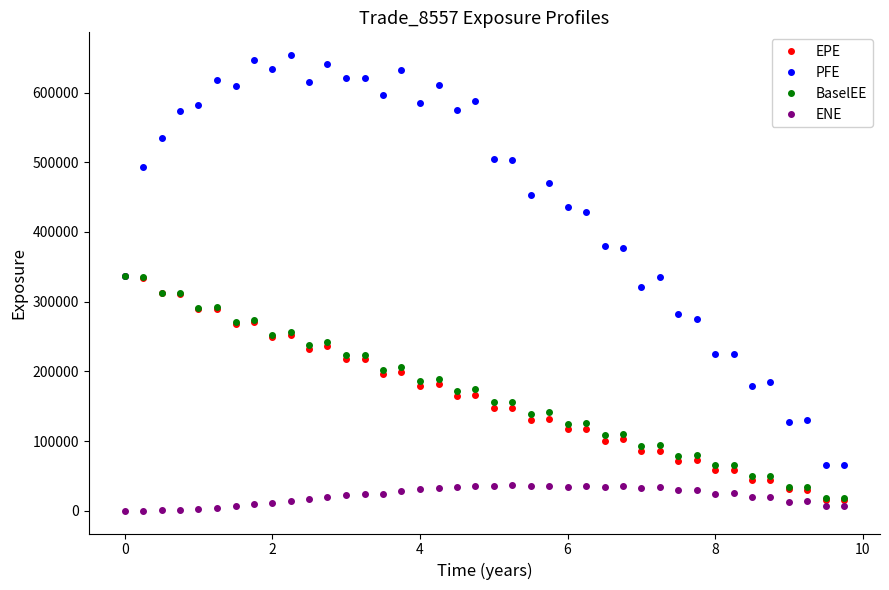

Which series has the largest total across all categories?

PFE